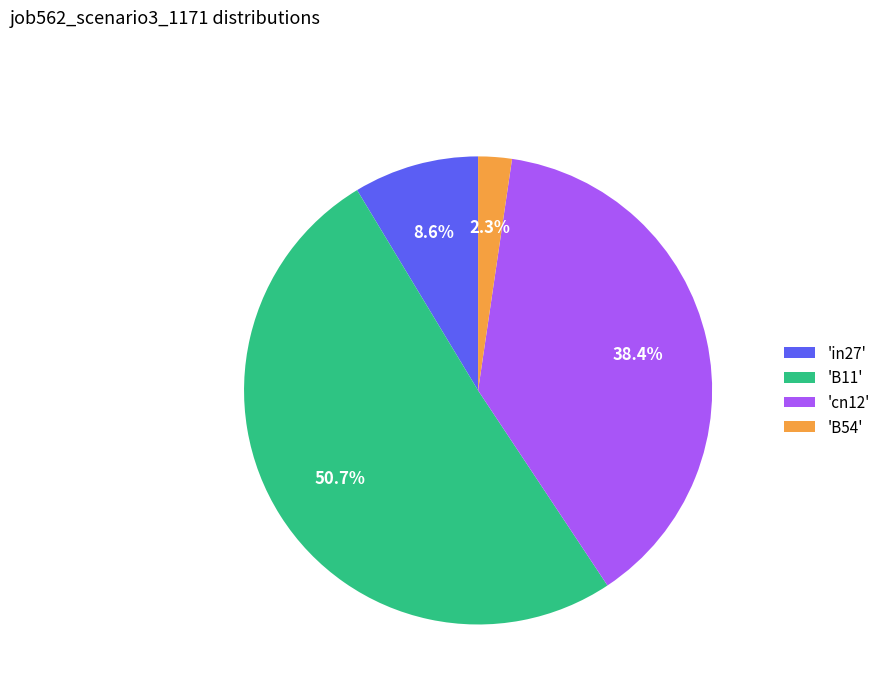

Which slice is the largest?

'B11'